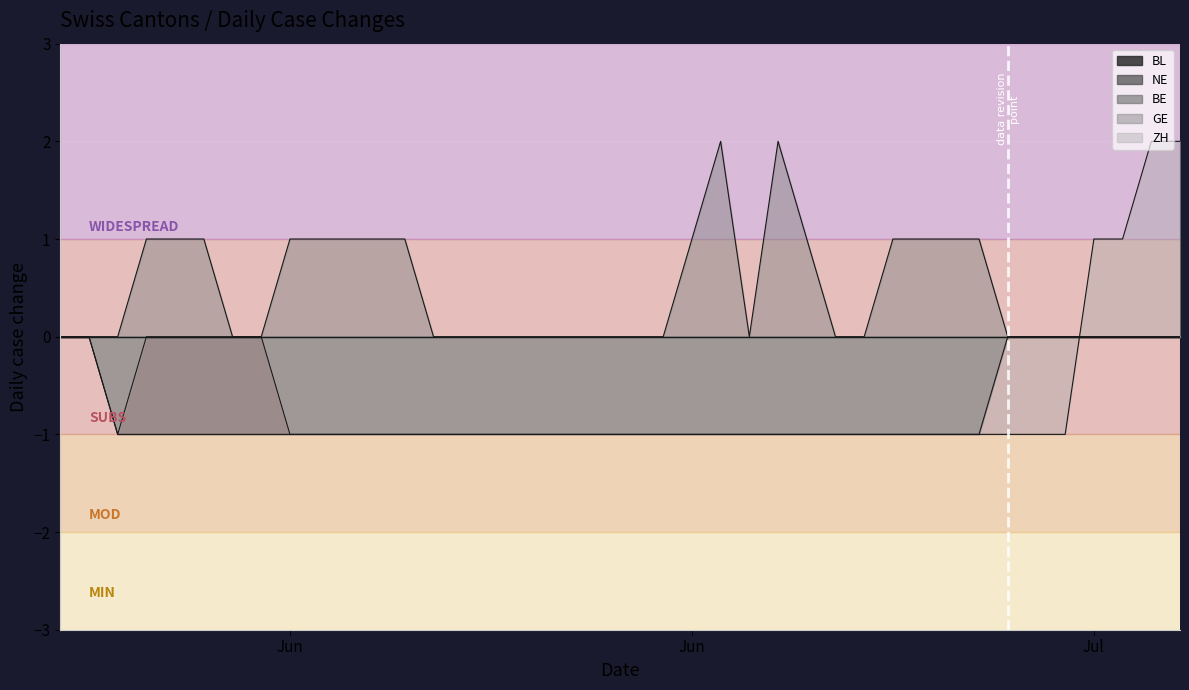

Reading left to right, transcribe all the data shown in this chart.

BE: 0	0	-1	-1	-1	-1	-1	-1	-1	-1	-1	-1	-1	-1	-1	-1	-1	-1	-1	-1	-1	-1	-1	-1	-1	-1	-1	-1	-1	-1	-1	-1	-1	0	0	0	0	0	0	0
GE: 0	0	0	1	1	1	0	0	1	1	1	1	1	0	0	0	0	0	0	0	0	0	1	2	0	2	1	0	0	1	1	1	1	0	0	0	0	0	0	0
ZH: 0	0	-1	0	0	0	0	0	-1	-1	-1	-1	-1	-1	-1	-1	-1	-1	-1	-1	-1	-1	-1	-1	-1	-1	-1	-1	-1	-1	-1	-1	-1	-1	-1	-1	1	1	2	2